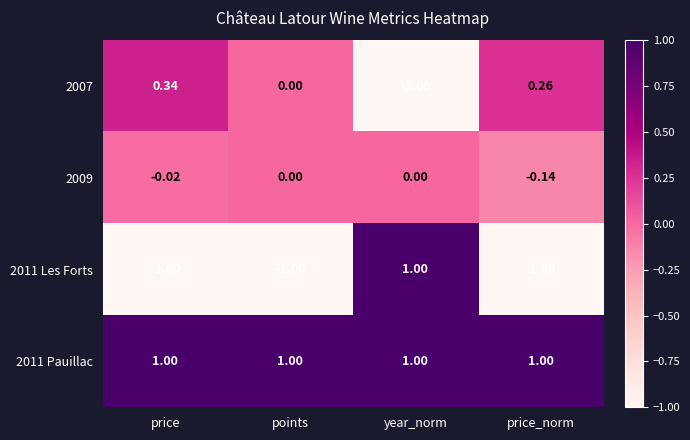

At which category is the sum across all series the highest?

year_norm